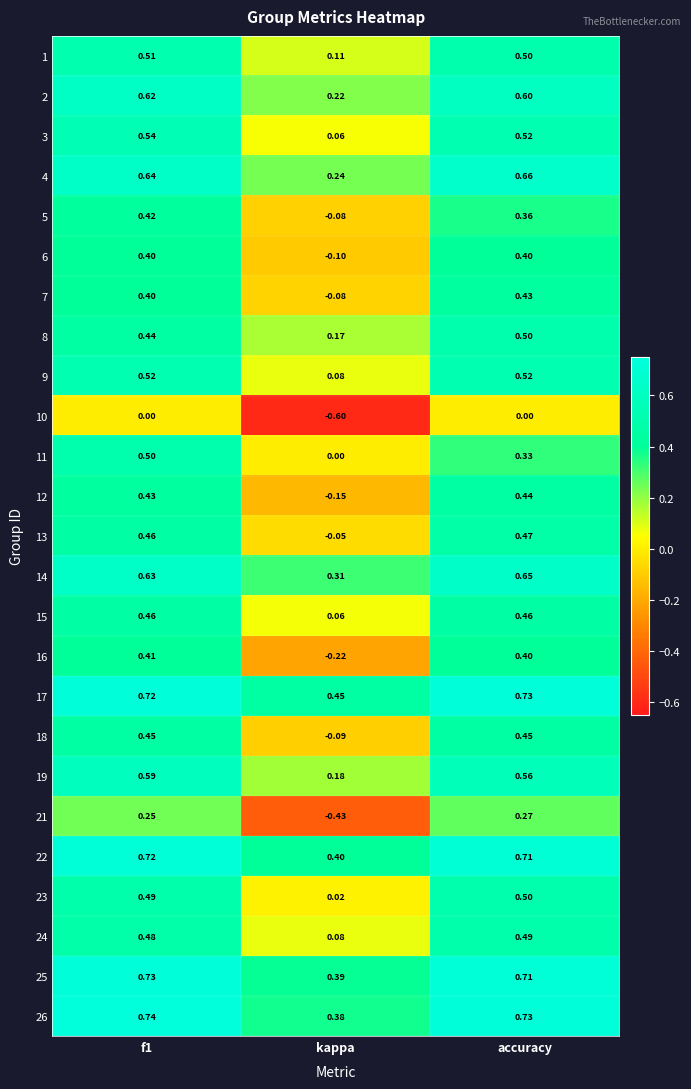

Where is 9 nearest to the value 0?

kappa